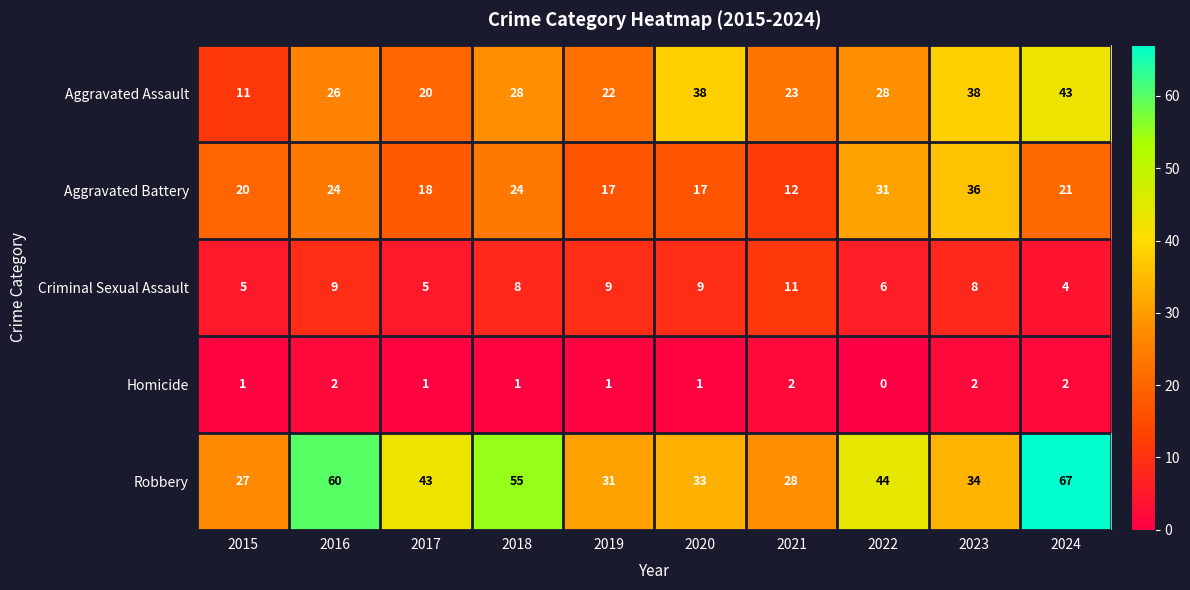

Where does the Aggravated Battery series first go above 21?

2016